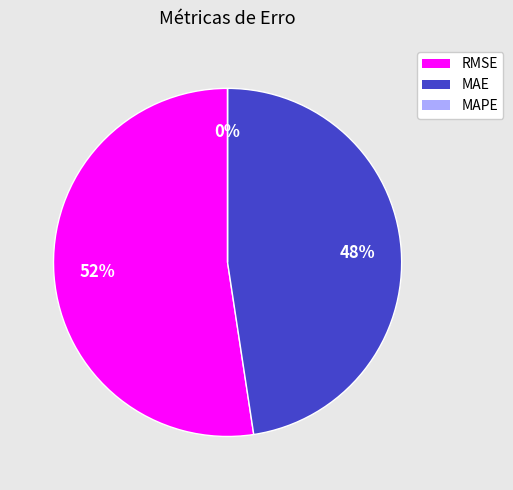

Is the sum of MAPE (Mean Absolute % Error) and RMSE (Root Mean Squared Error) greater than half?

Yes